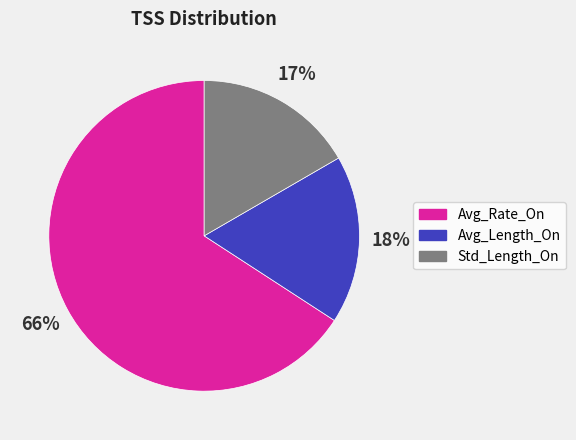

Between Std_Length_On and Avg_Length_On, which is larger?

Avg_Length_On